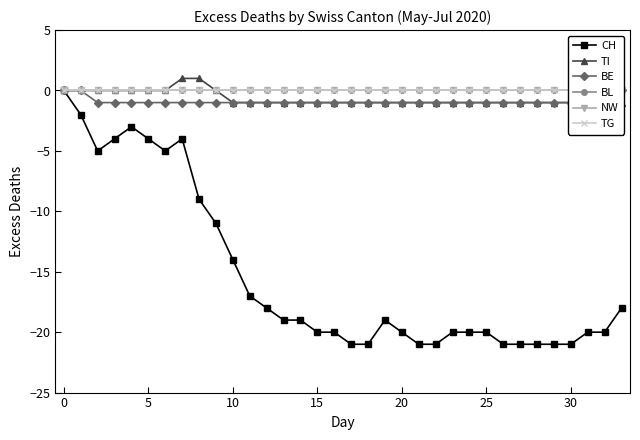

True or false: TG and BE cross at least once.

False